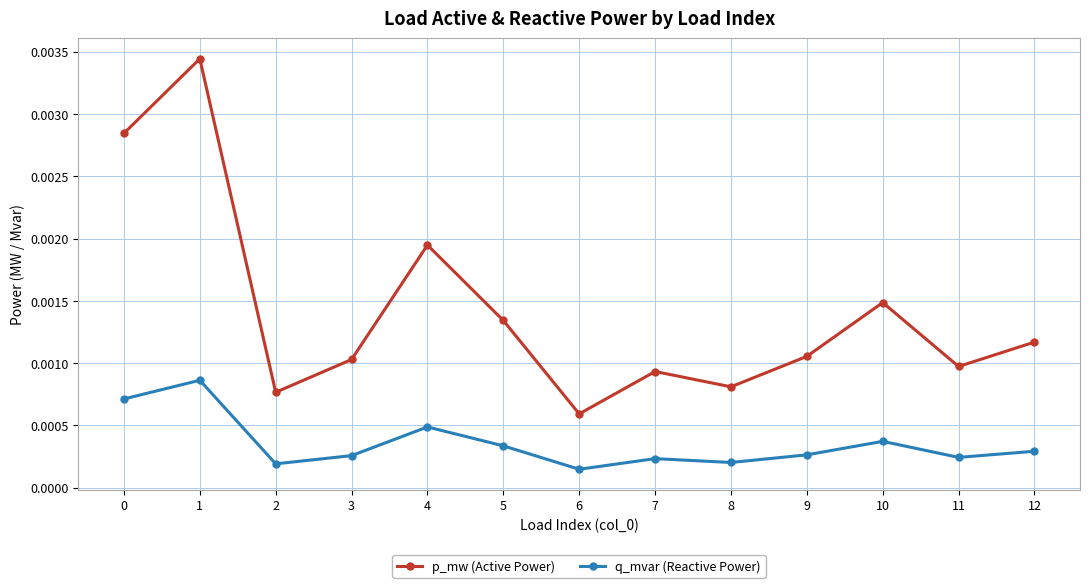

Which series changed the most between 0 and 5?

p_mw (Active Power)